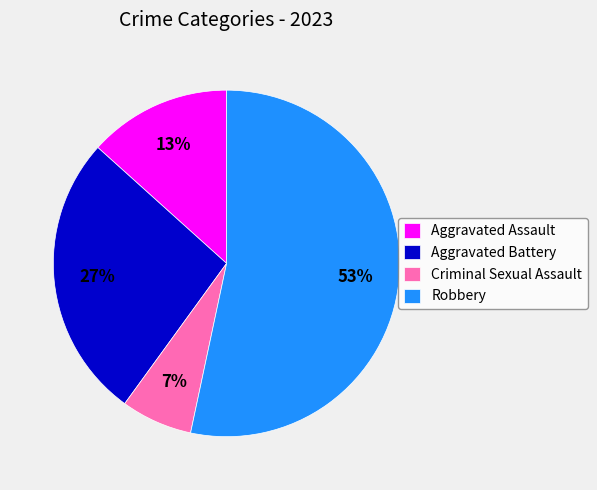

To the nearest percent, what portion does Robbery represent?

53%